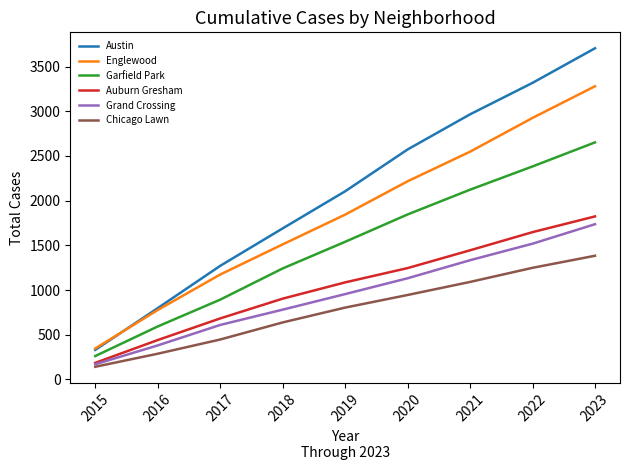

What is the maximum value for Englewood?

3280